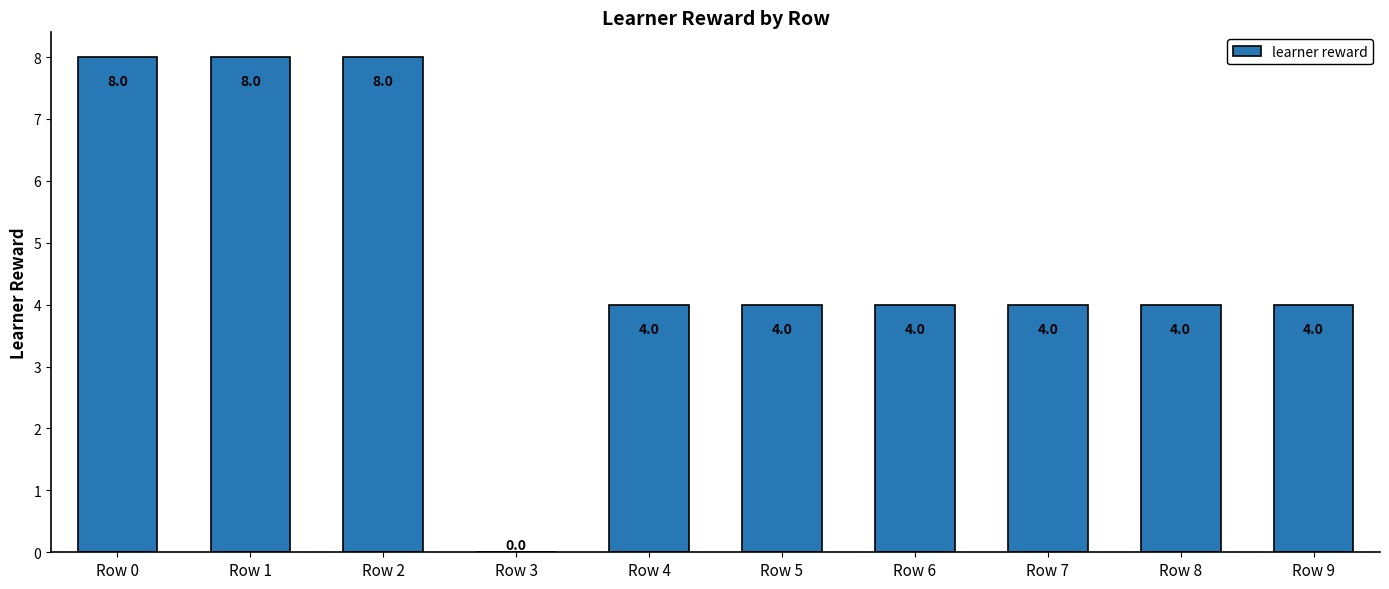

True or false: the data shows 0 at Row 3.

True